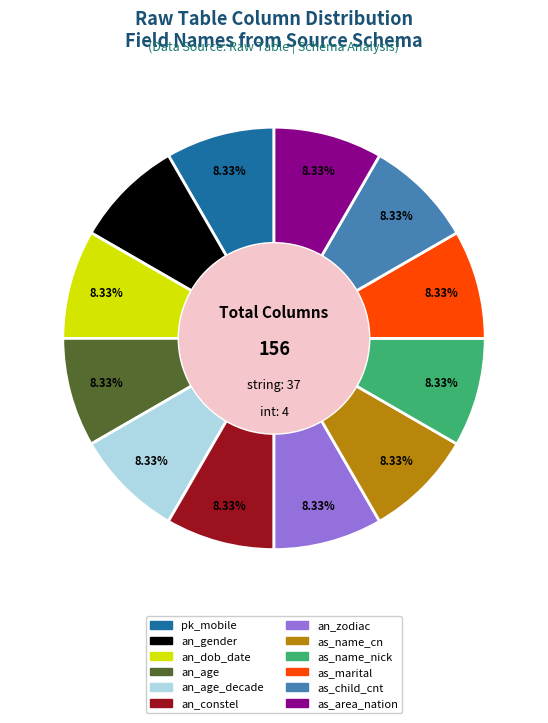

Is there any slice that represents more than half of the pie?

No